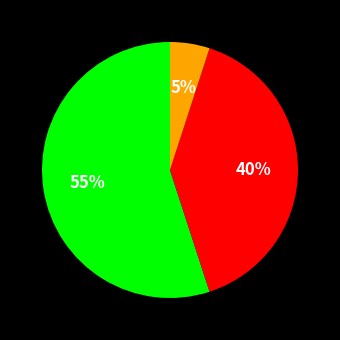

To the nearest percent, what is the difference between the largest and smallest slice percentages?

50%